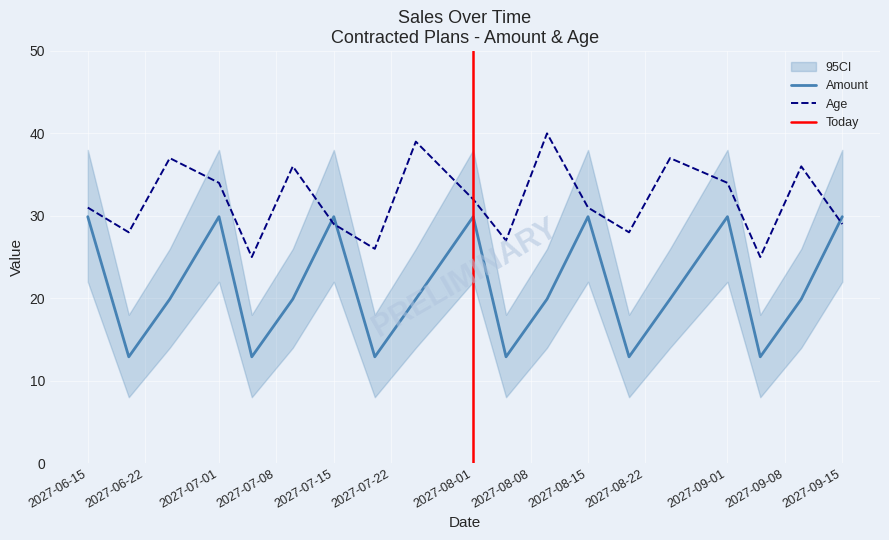

Rank the series by their maximum value, from highest to lowest.

Age, Amount